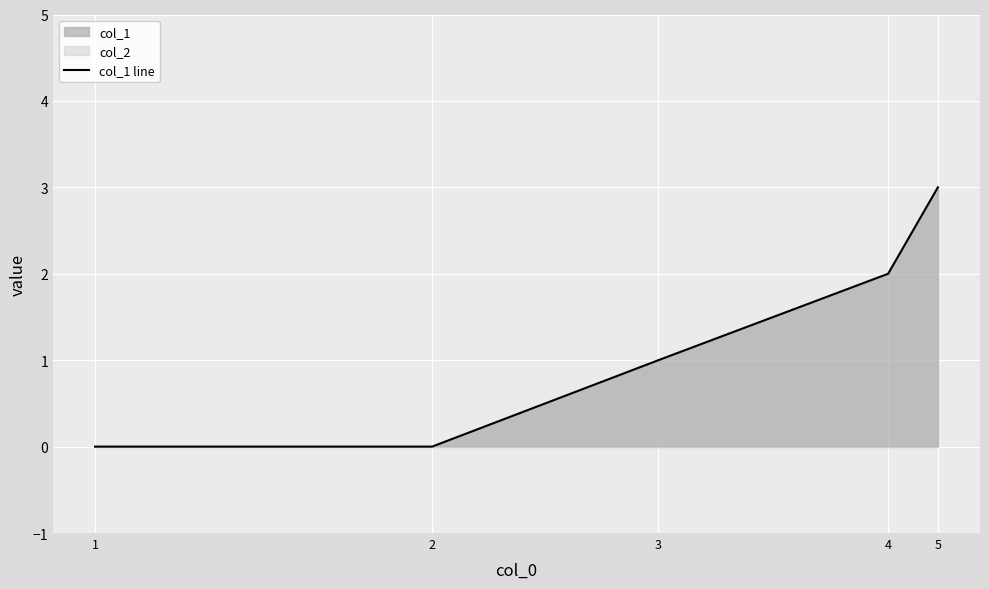

The value at 3 is 1. True or false?

False